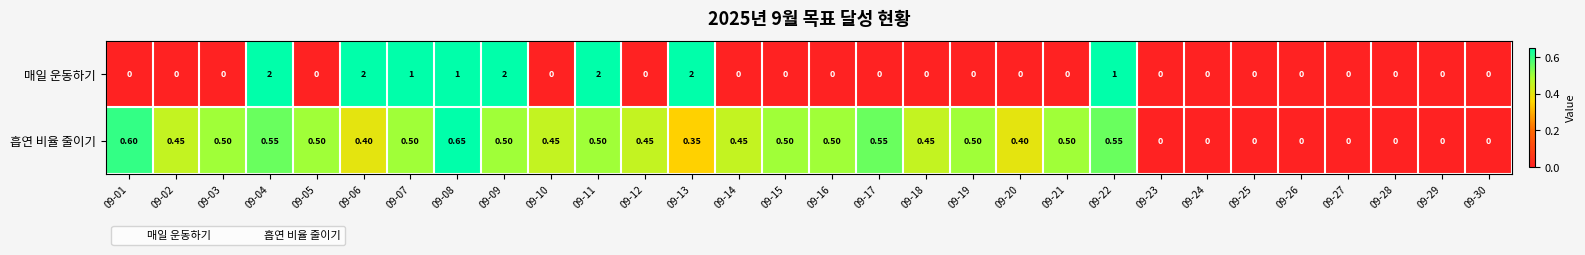

Which series has the widest spread of values?

매일 운동하기